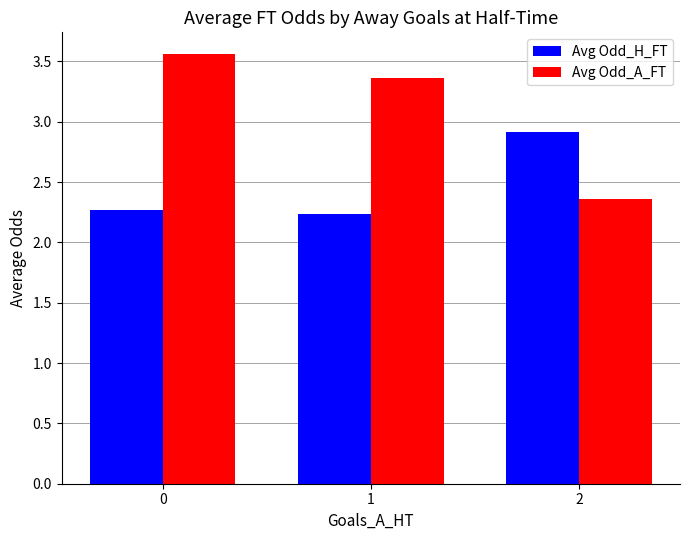

Count the Avg Odd_H_FT values in the range 2 to 3.

3